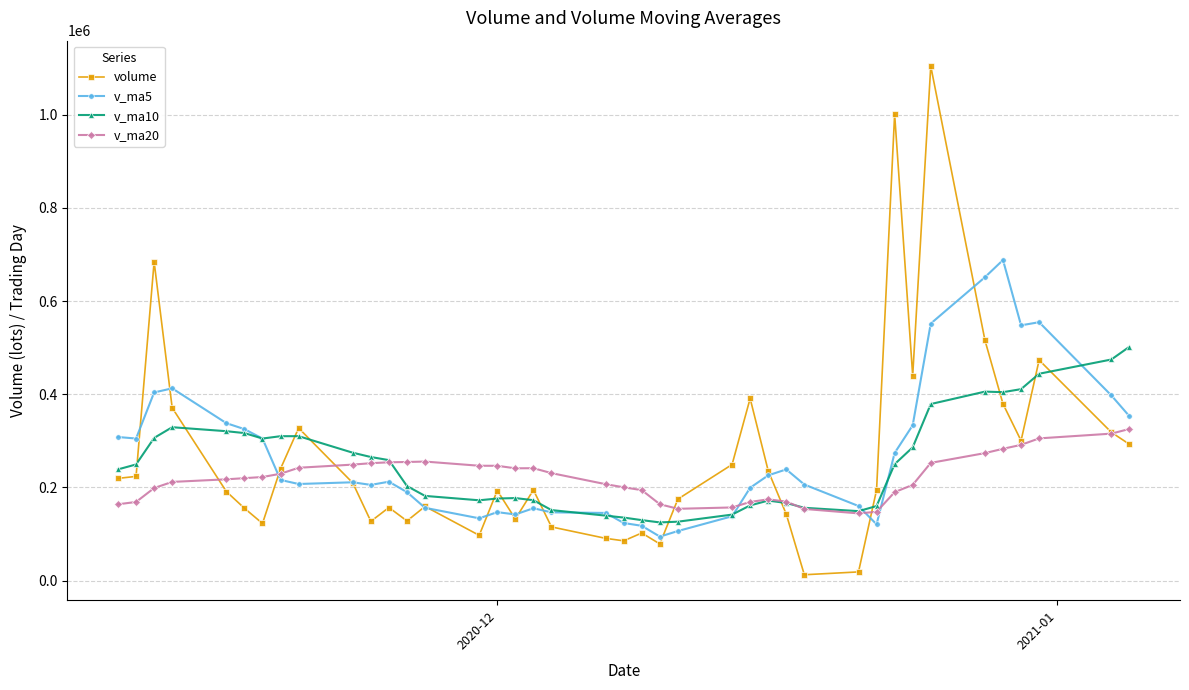

What are all the series names shown in the legend?

volume, v_ma5, v_ma10, v_ma20